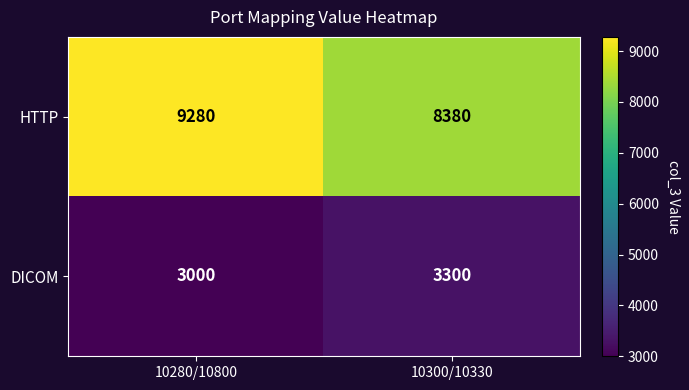

What is the total value across all series at 10280/10800?

12280